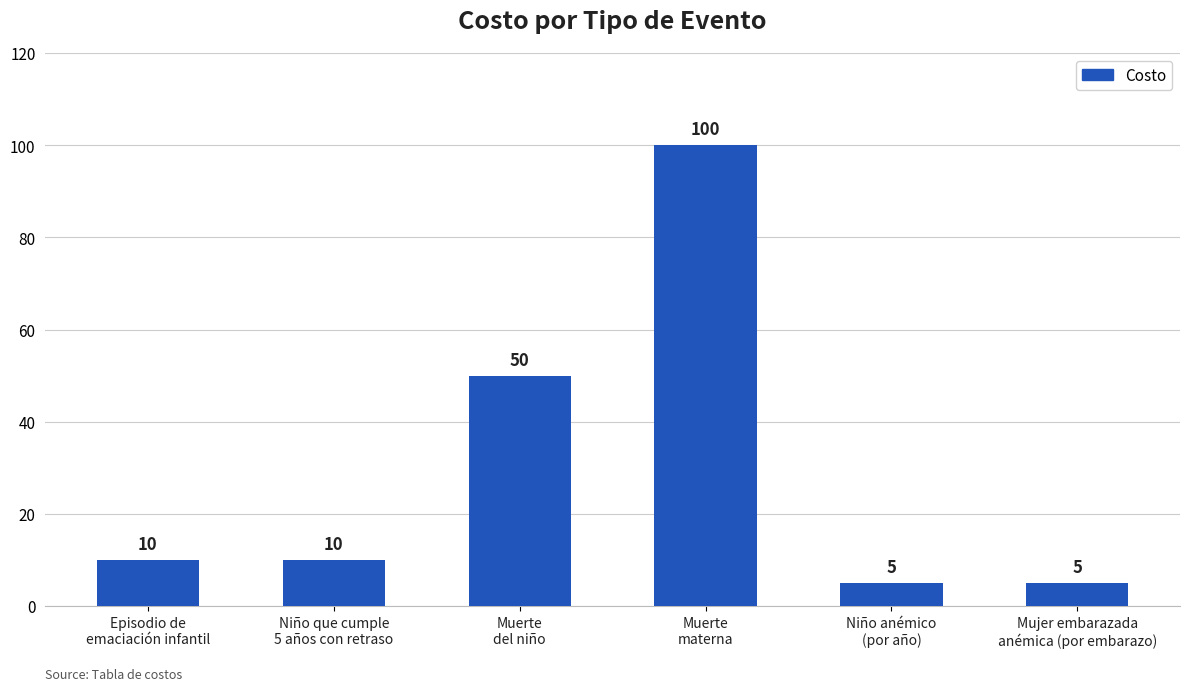

What is the value of the 5th bar from the left?

5